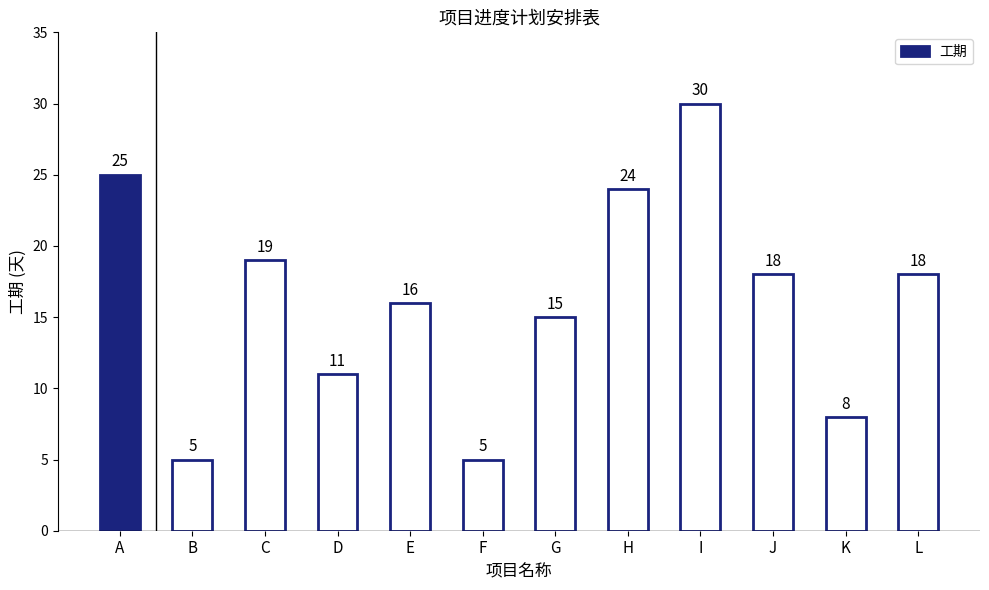

Does the chart contain stacked bars?

No